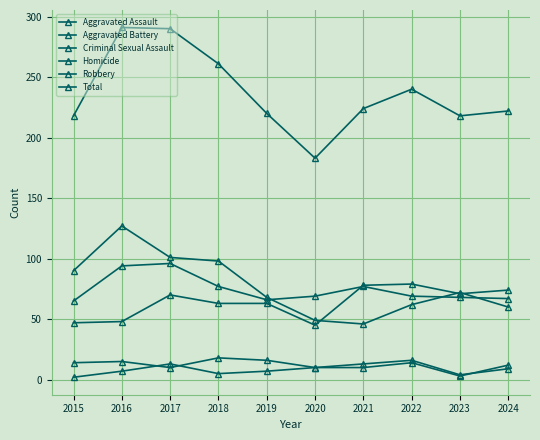

True or false: Criminal Sexual Assault and Aggravated Battery intersect in this chart.

False